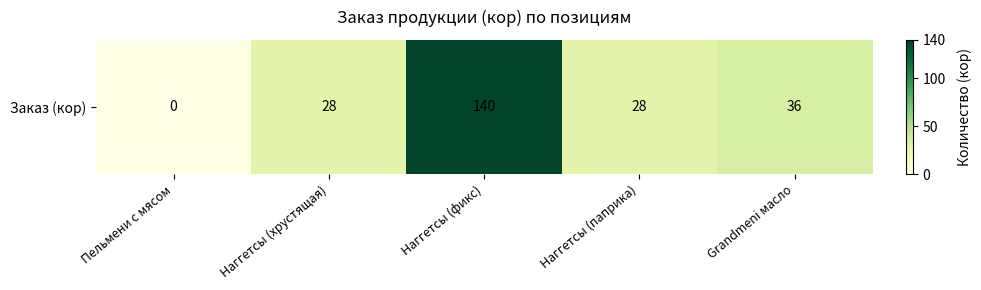

What value does the data have at Grandmeni масло, to the nearest 5?

35